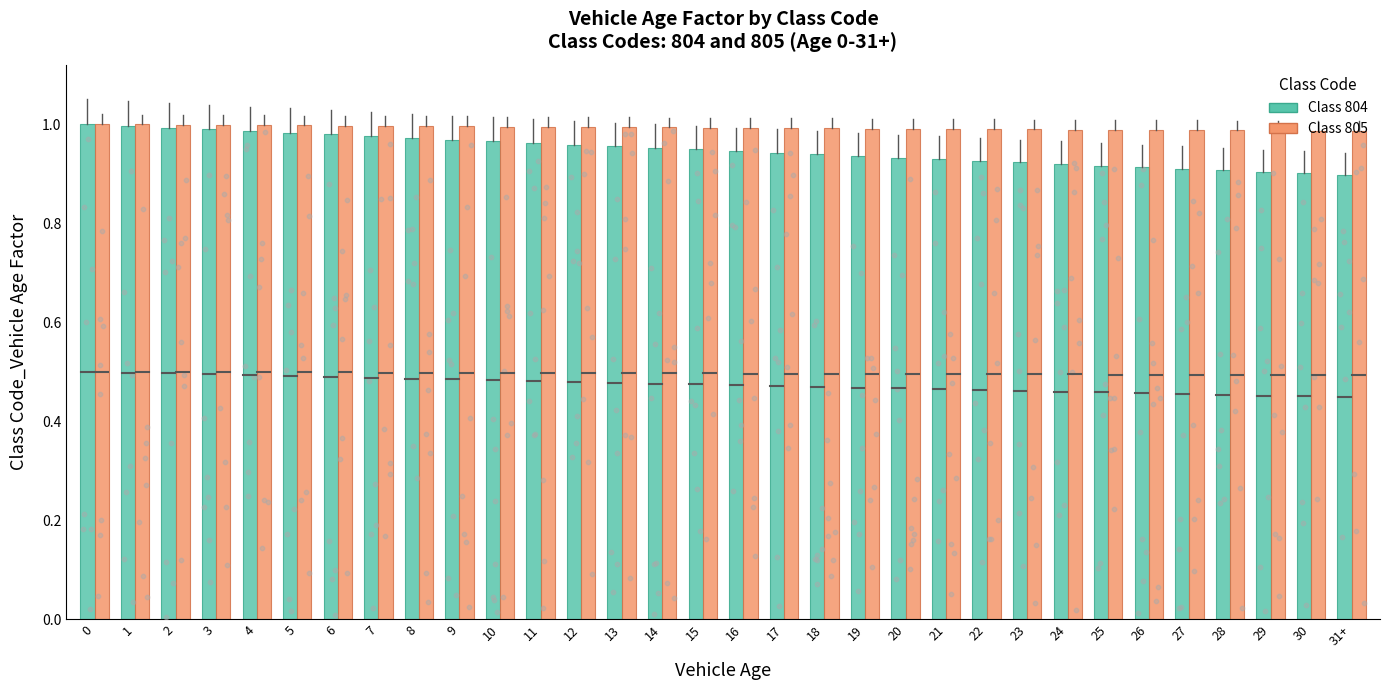

Which series has the widest spread of Y values?

804